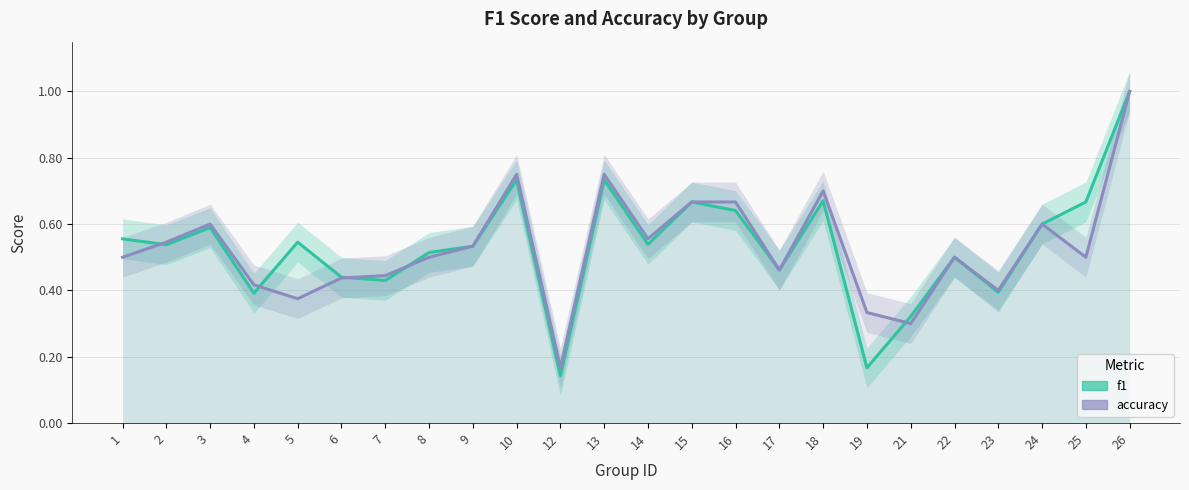

List the labels in order of f1 value, smallest first.

12, 19, 21, 4, 23, 7, 6, 17, 22, 8, 9, 2, 14, 5, 1, 3, 24, 16, 15, 25, 18, 10, 13, 26